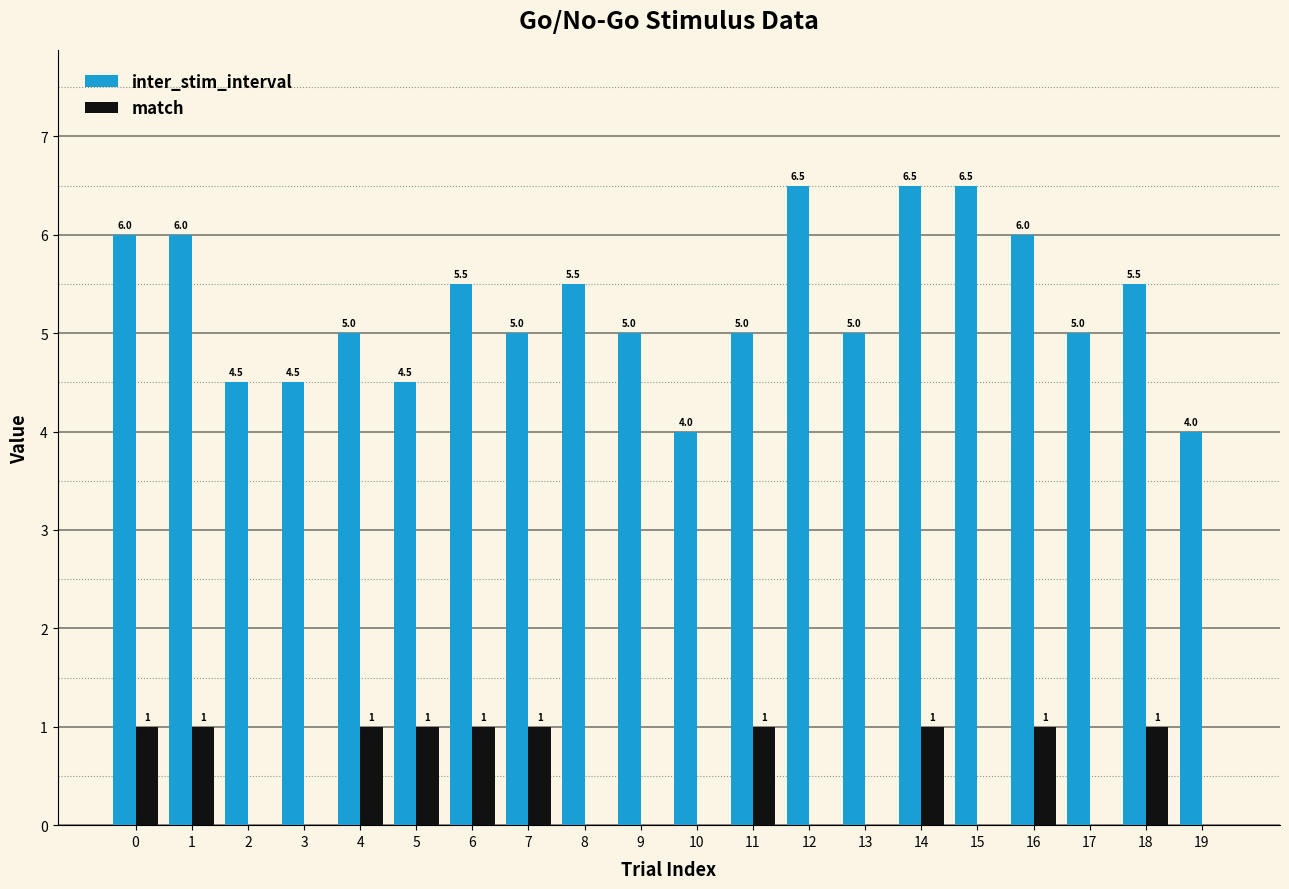

Reading right to left, list all the values displayed in this chart.

inter_stim_interval: 4.0	5.5	5.0	6.0	6.5	6.5	5.0	6.5	5.0	4.0	5.0	5.5	5.0	5.5	4.5	5.0	4.5	4.5	6.0	6.0
match: 0.0	1.0	0.0	1.0	0.0	1.0	0.0	0.0	1.0	0.0	0.0	0.0	1.0	1.0	1.0	1.0	0.0	0.0	1.0	1.0